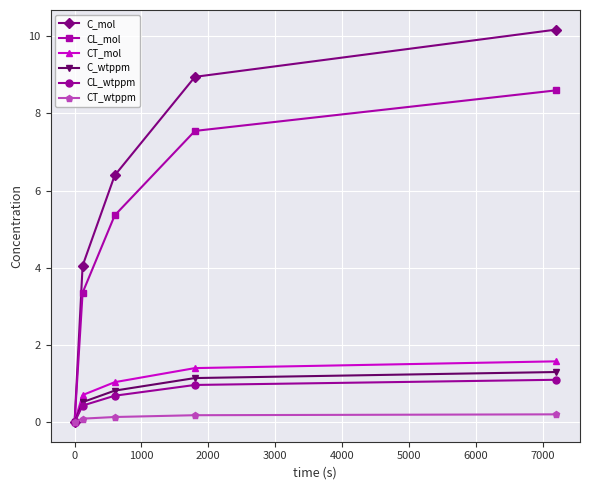

Which series has the largest total across all categories?

C_mol